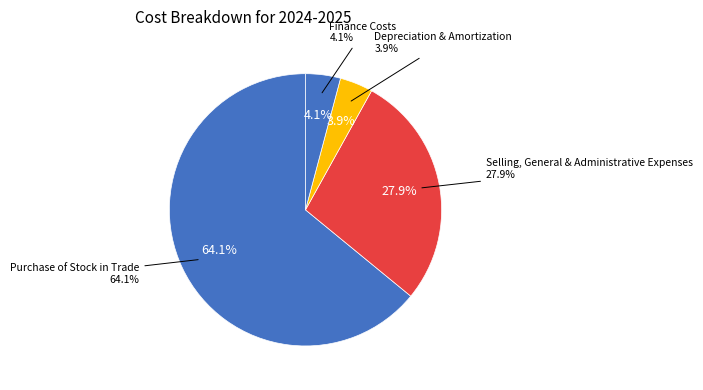

Is it true that Selling, General & Administrative Expenses is 18% of the pie?

False